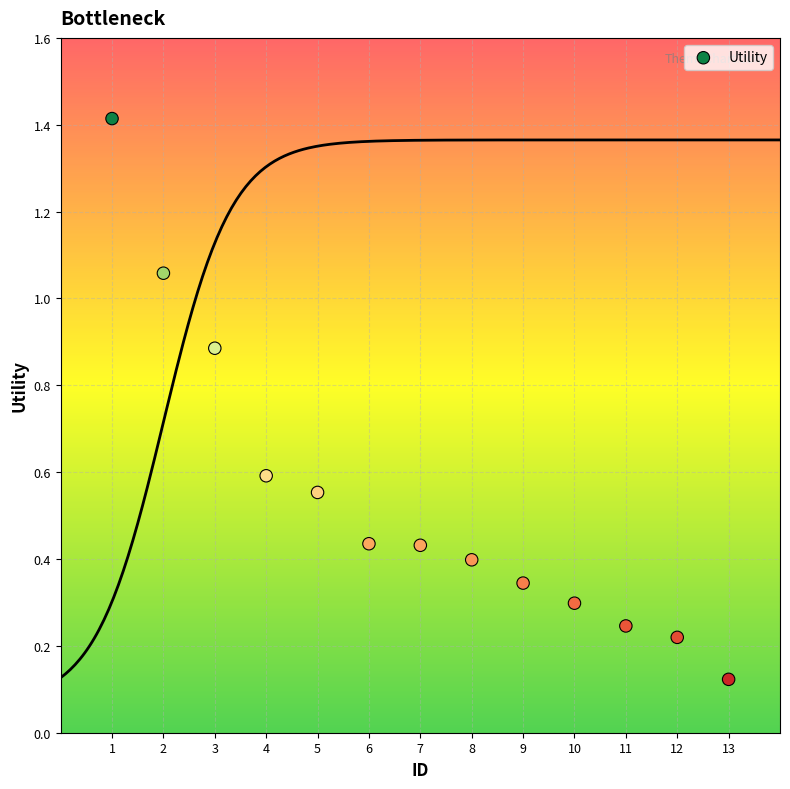

What is the range of X values (max minus min)?

12.0